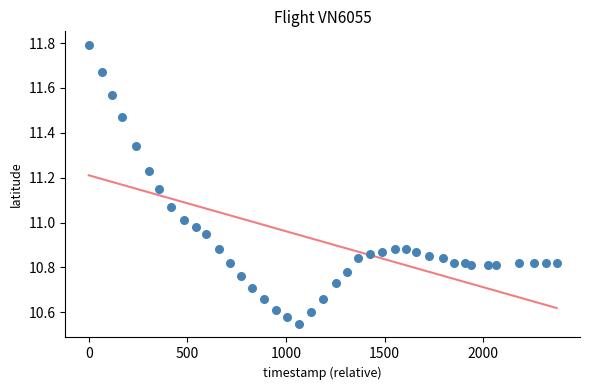

What is the range of X values (max minus min)?

2373.0